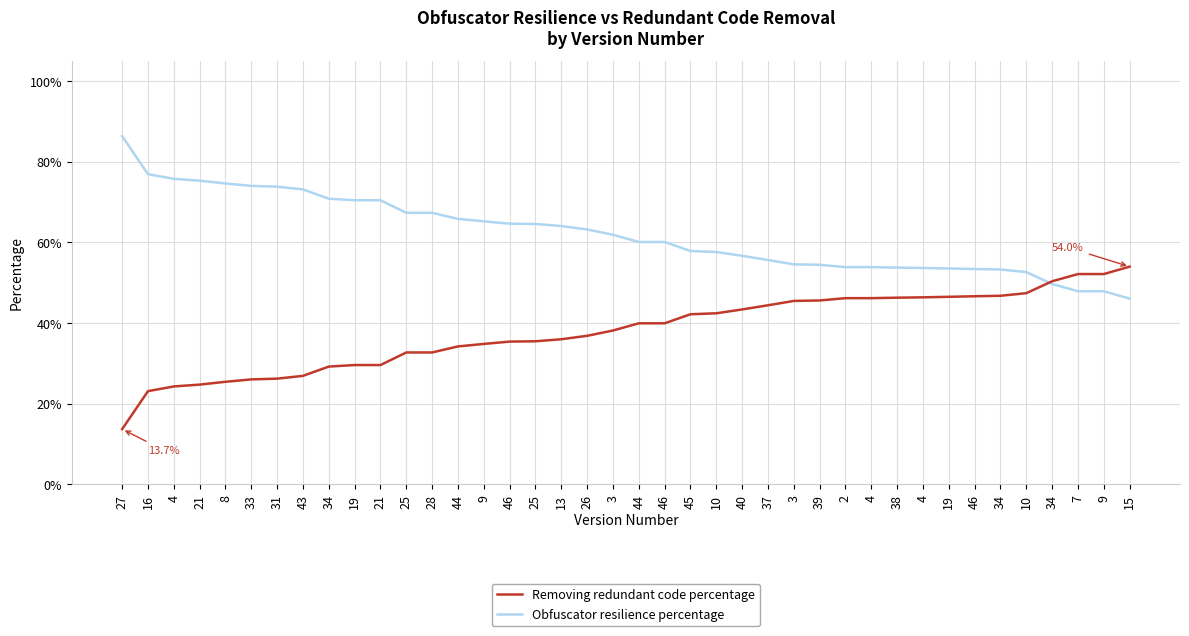

Does the chart display data point markers on the line(s)?

No